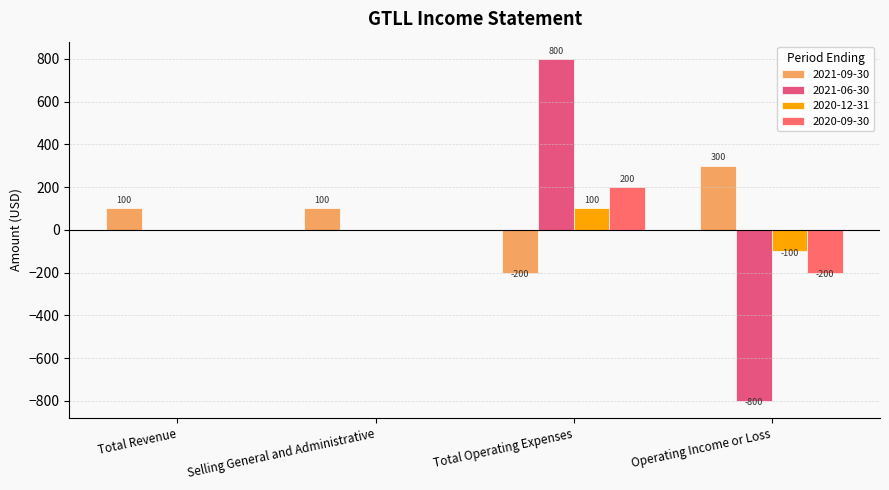

At which label does 2020-09-30 reach its peak?

Total Operating Expenses